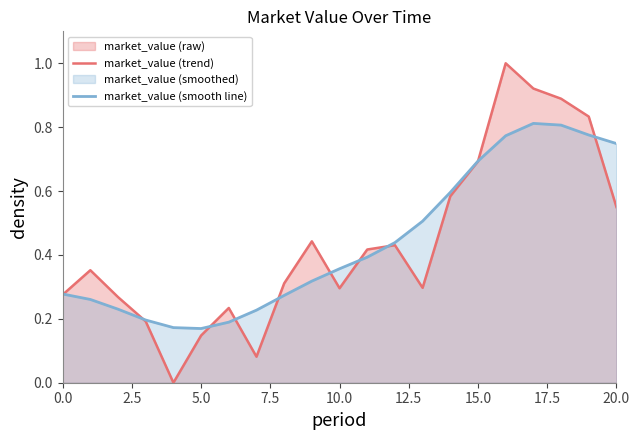

What is the maximum value shown in the chart?

1.0